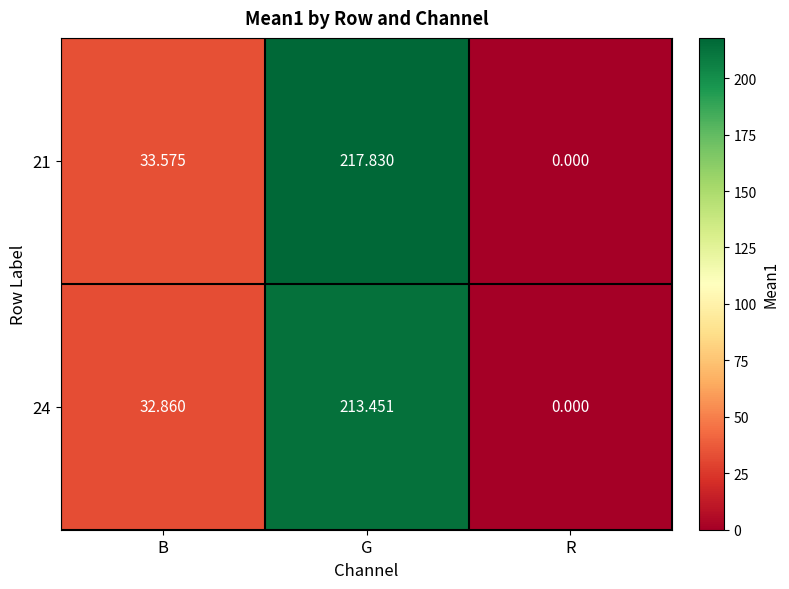

Rank the categories by 21 value from lowest to highest.

R, B, G